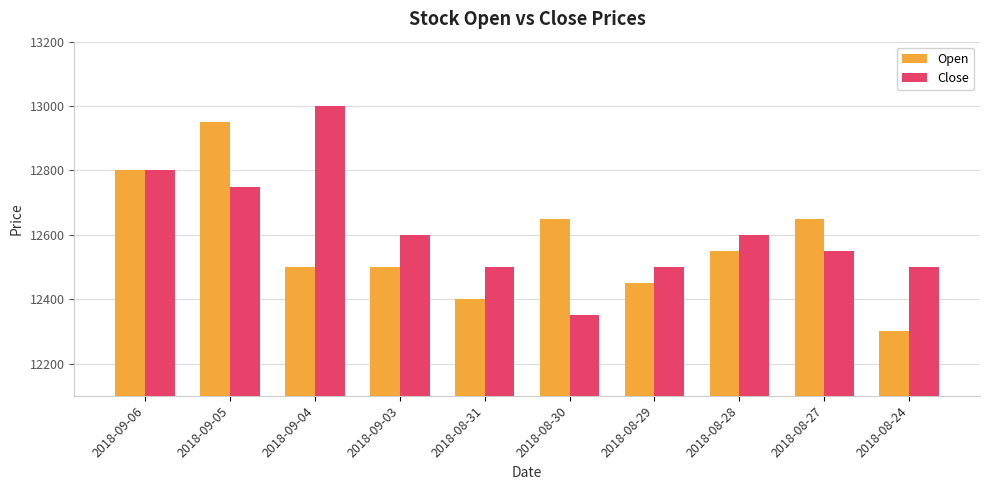

Which series changed the most between 2018-08-31 and 2018-08-28?

Open